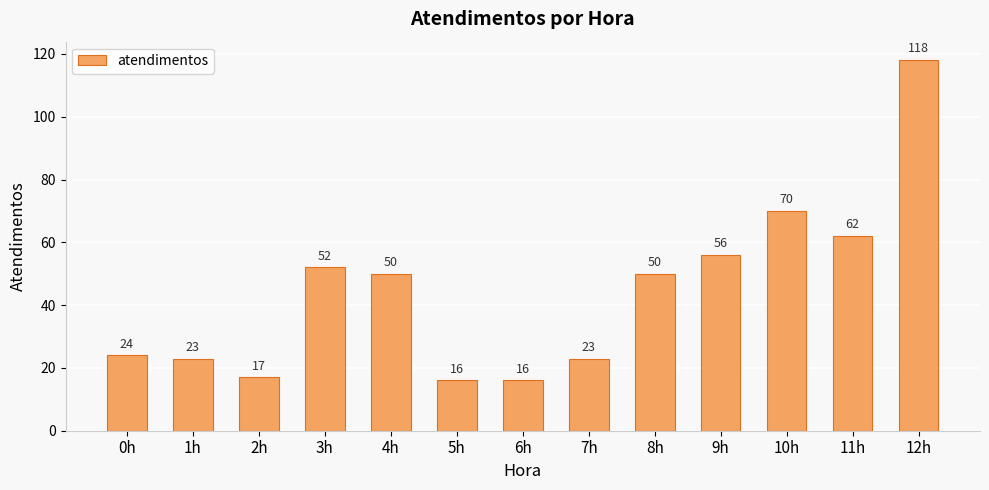

Approximately how many times larger is the value at 0h compared to 11h?

0.4